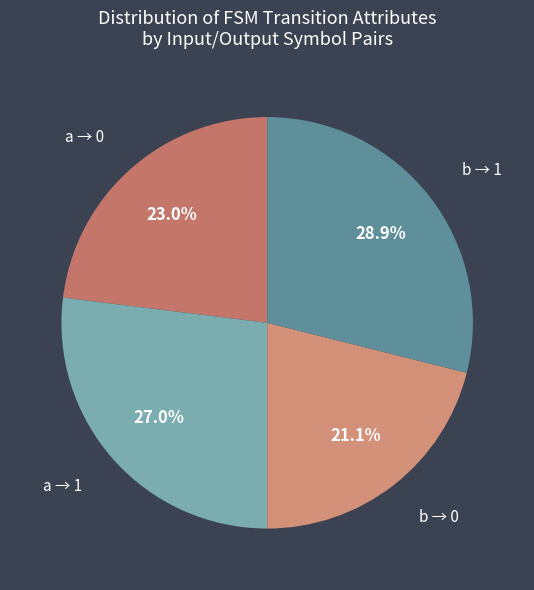

Is there any slice that represents more than half of the pie?

No